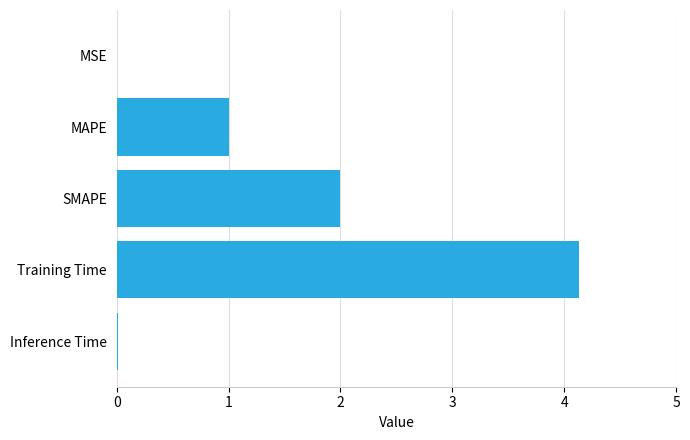

What is the sum of all values?

7.2